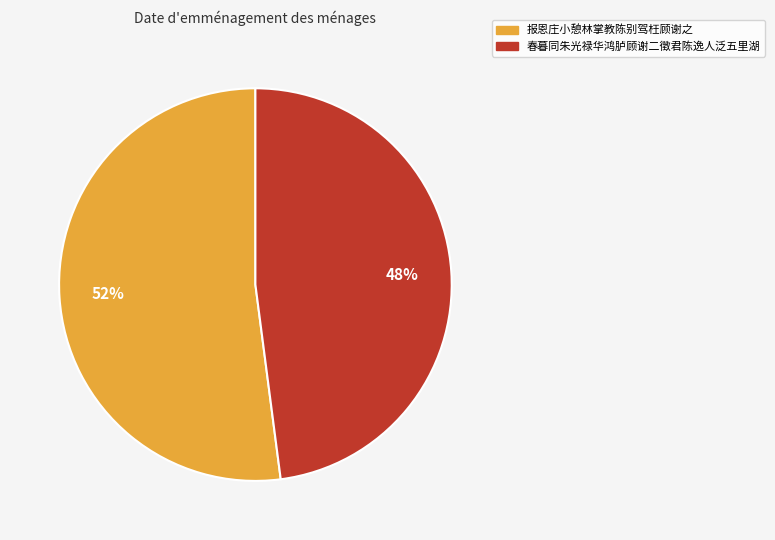

What is the largest slice in the pie chart?

报恩庄小憩林掌教陈别驾枉顾谢之